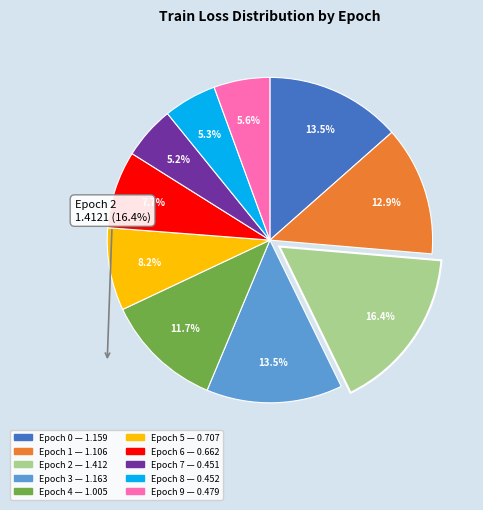

Is there any slice that represents more than half of the pie?

No